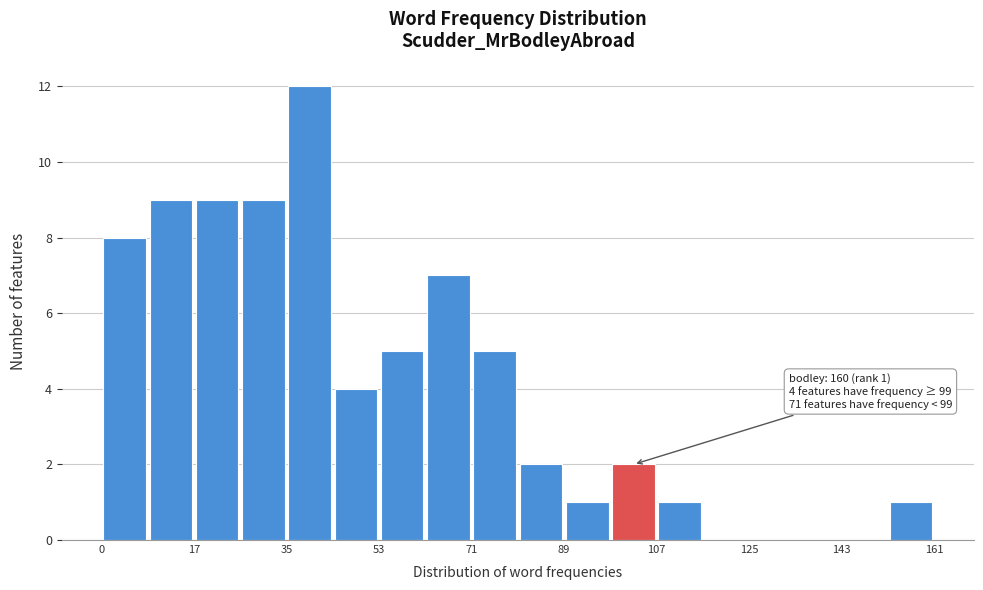

Over which range of the x-axis is the bar tallest?

36 to 44